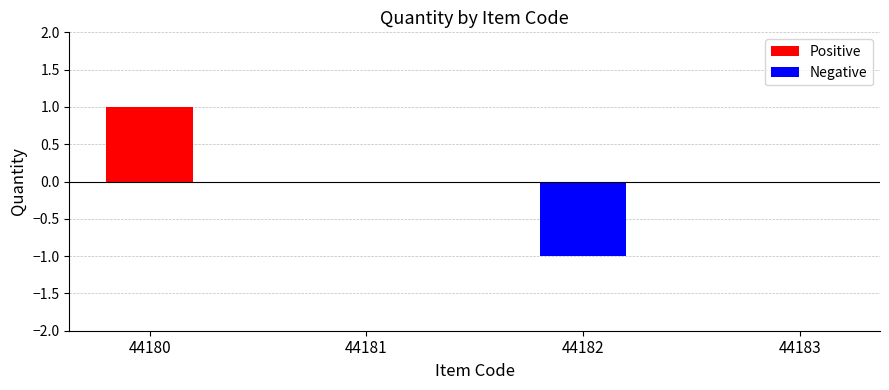

What is the minimum value shown in the chart?

-1